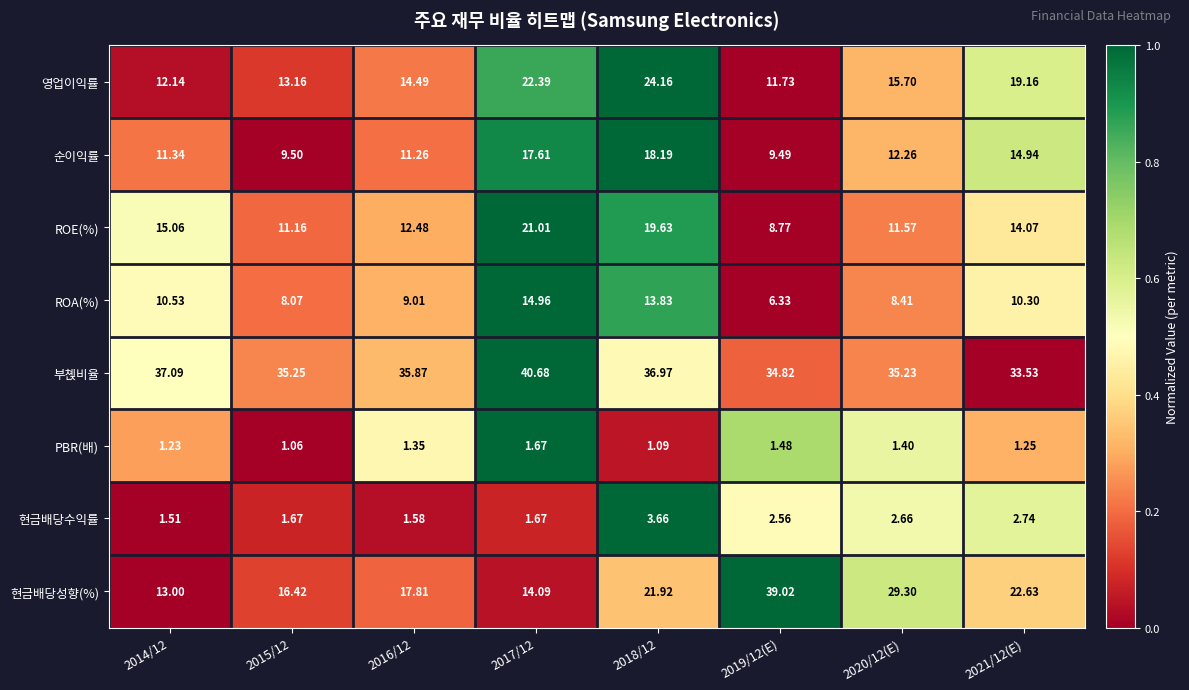

Is the value of 영업이익률 at 2019/12(E) greater than the value of 현금배당성향(%) at 2021/12(E)?

No